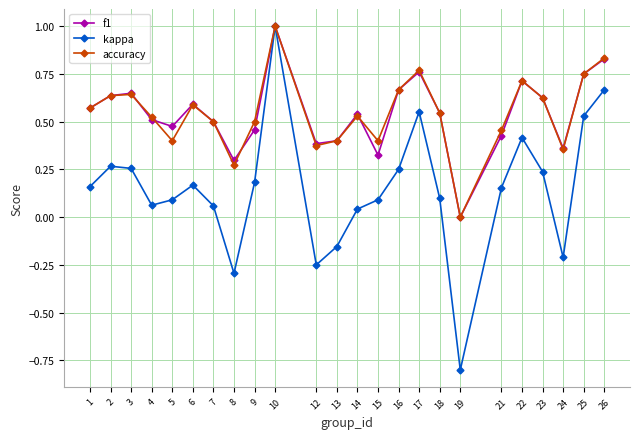

Which series changed the most between 4 and 17?

kappa